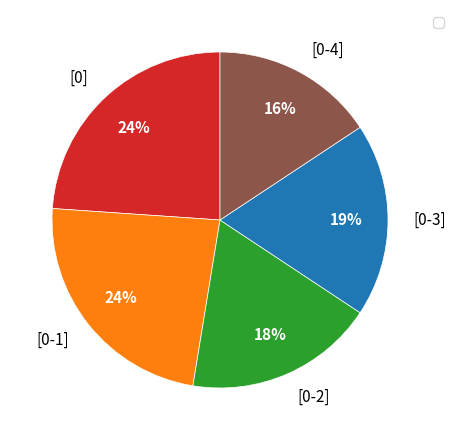

How many slices are in this pie chart?

5